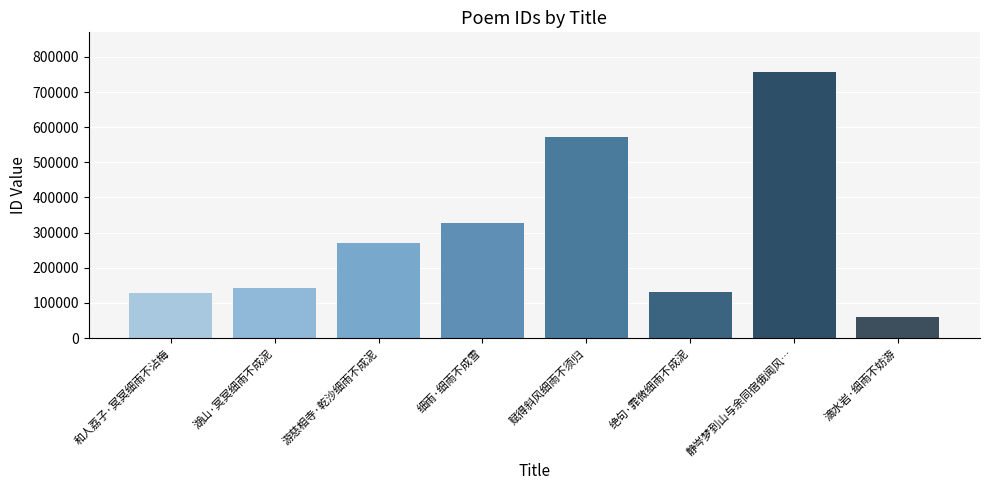

What is the value of the 5th bar from the left?

572001